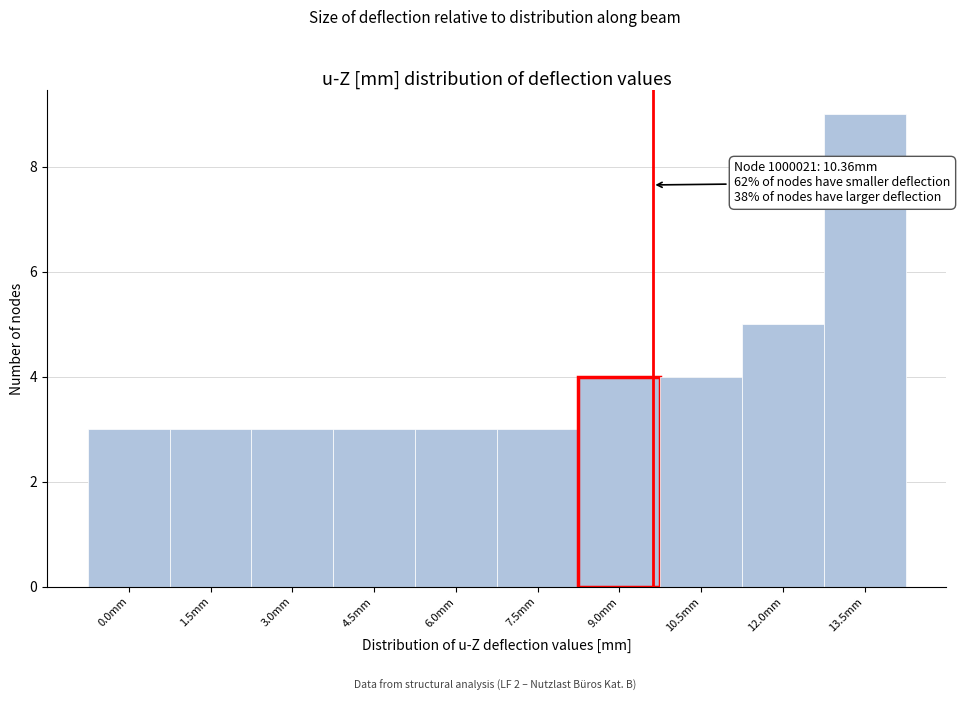

Reading left to right, list all the values displayed in this chart.

3	3	3	3	3	3	4	4	5	9